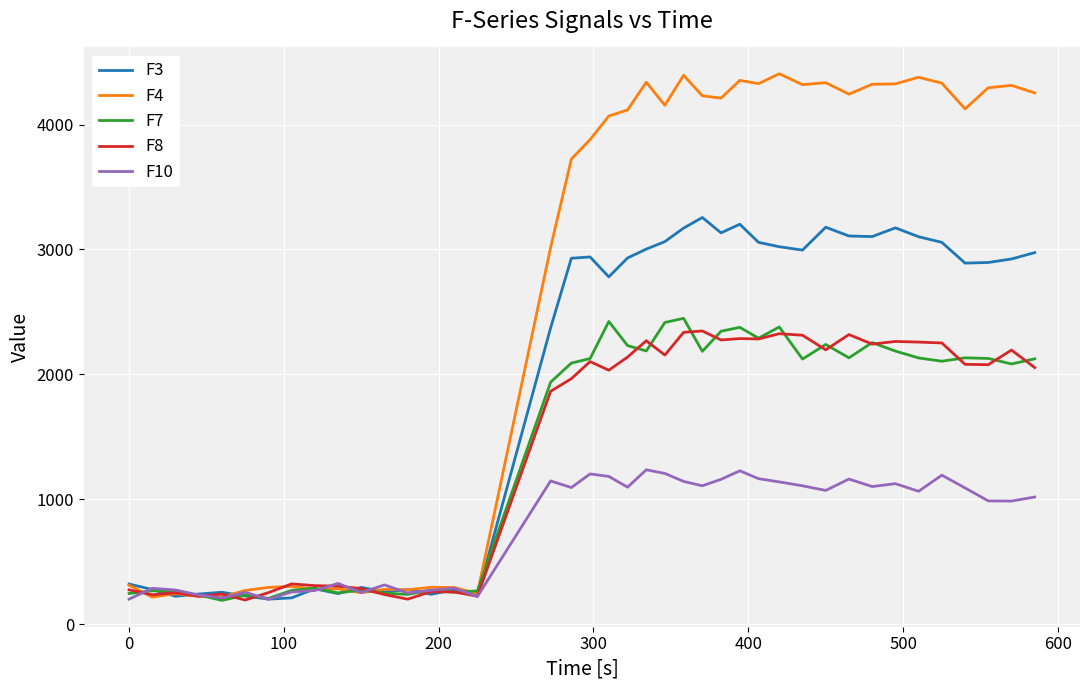

Which series has the largest range (max minus min)?

F4